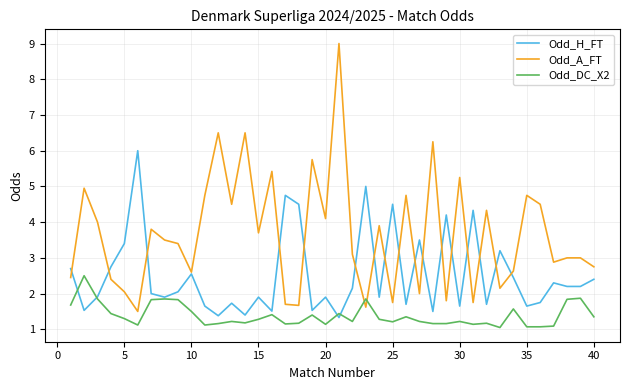

Rank the series by their maximum value, from highest to lowest.

Odd_A_FT, Odd_H_FT, Odd_DC_X2